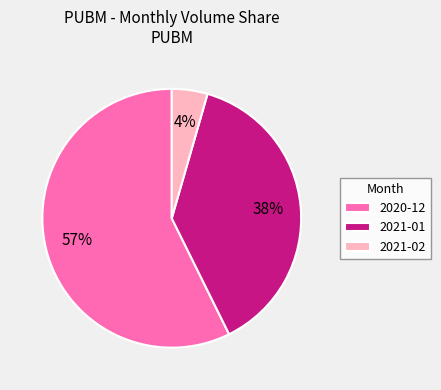

Which has a higher value, 2021-01 or 2021-02?

2021-01